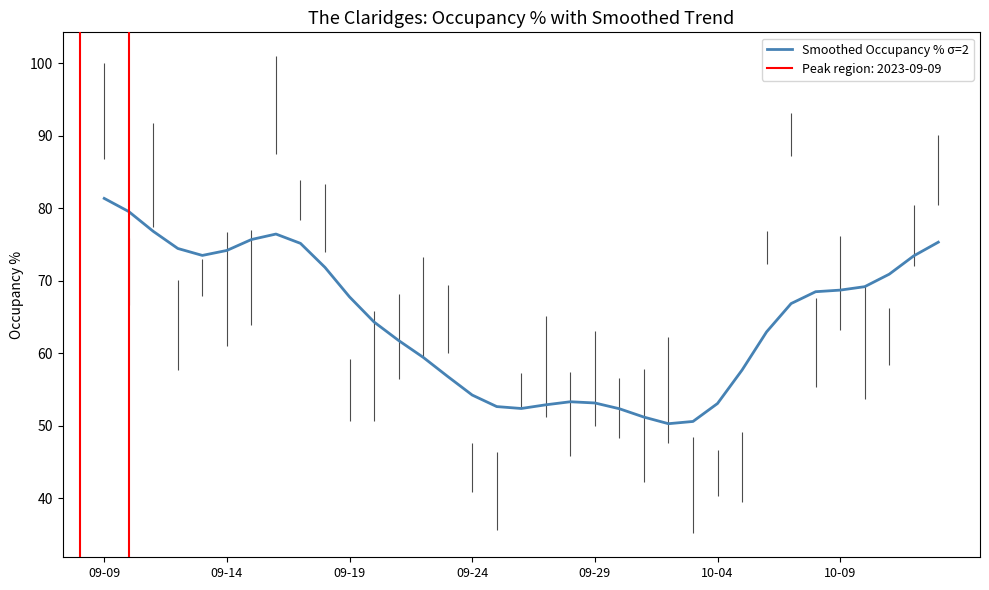

What is the maximum value for Smoothed Occupancy % σ=2?

81.4